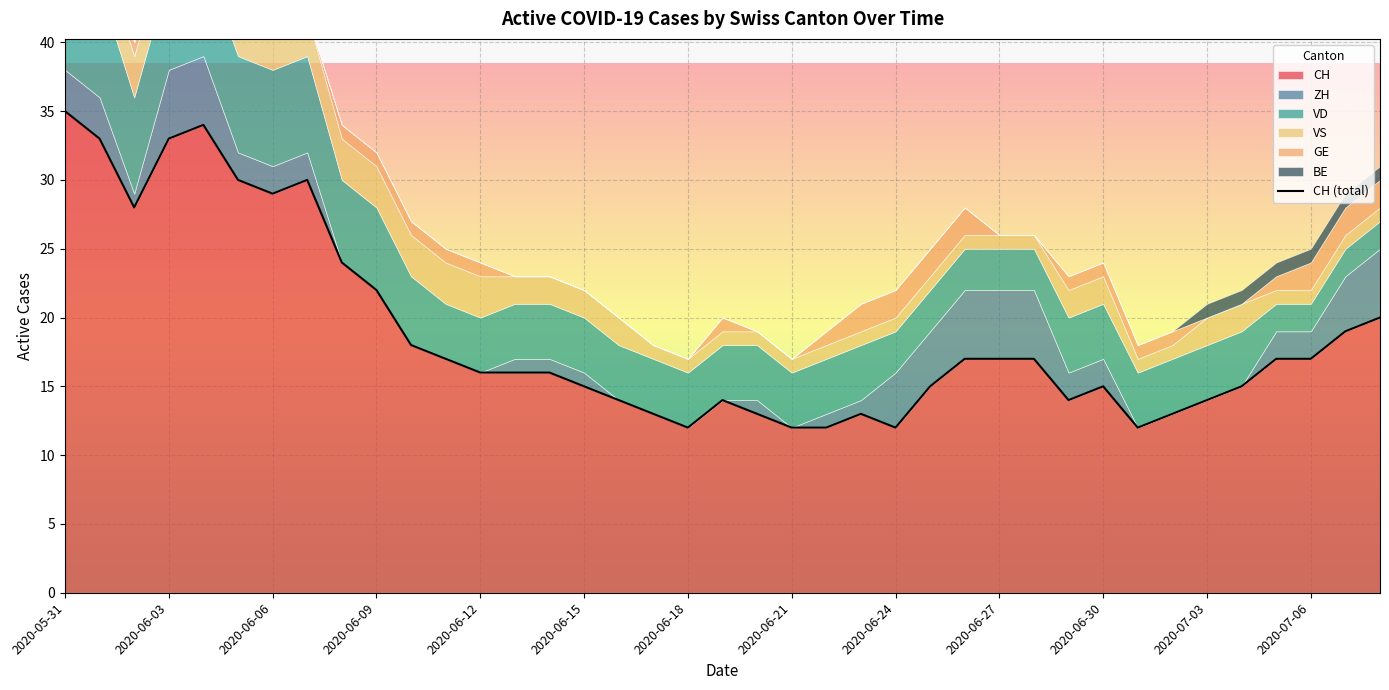

What are all the series names shown in the legend?

CH, ZH, VD, VS, GE, BE